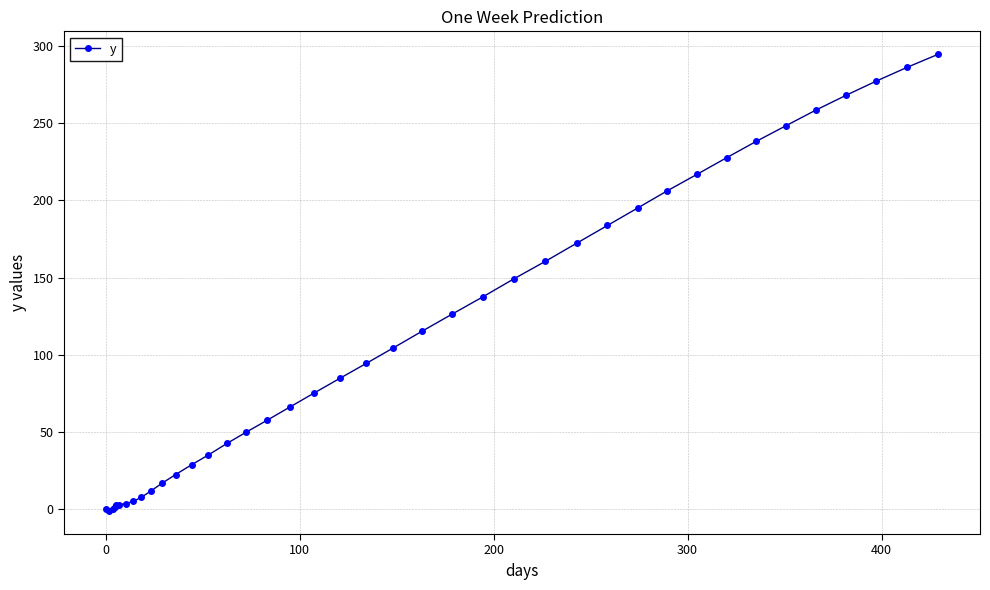

What is the sum of all values?

4474.8